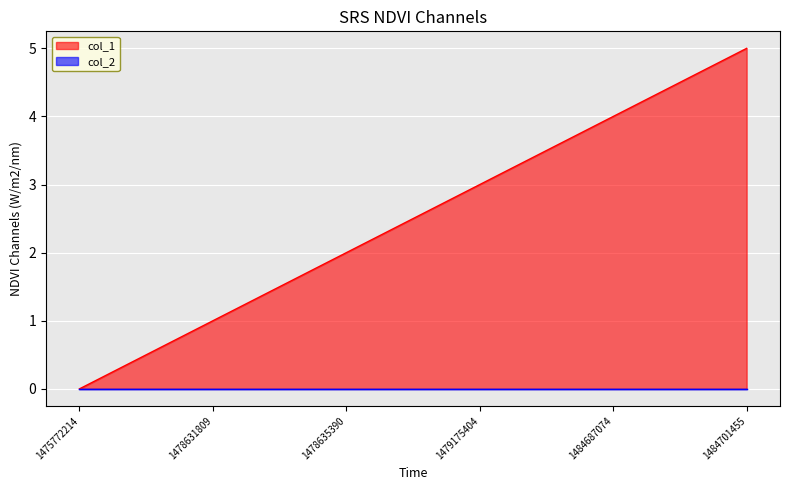

Where is the data nearest to the value 2?

1478635390